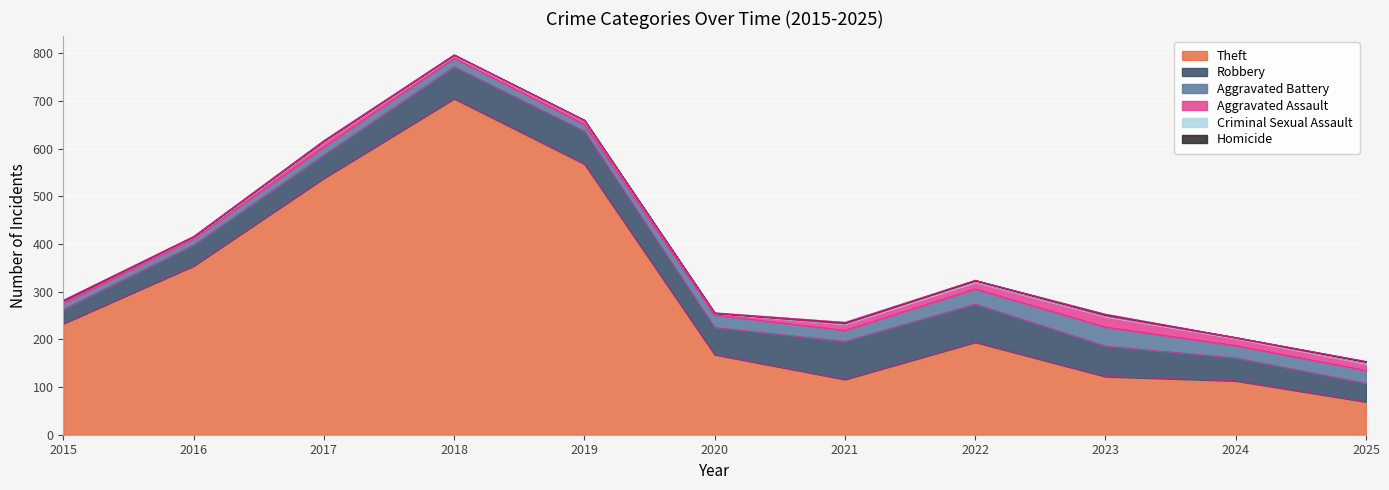

What is the difference between the Aggravated Battery values at 2020 and 2017?

9